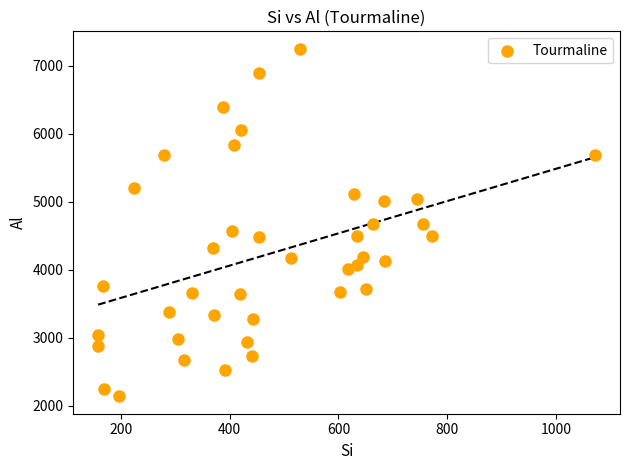

What is the range of X values (max minus min)?

914.5